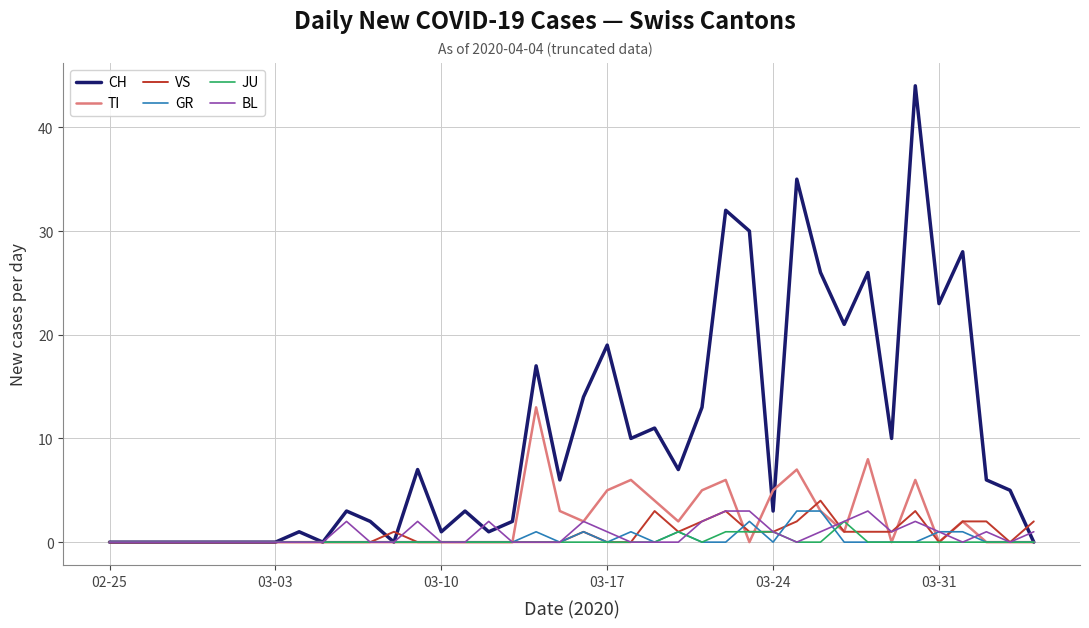

Which series has the widest spread of values?

CH